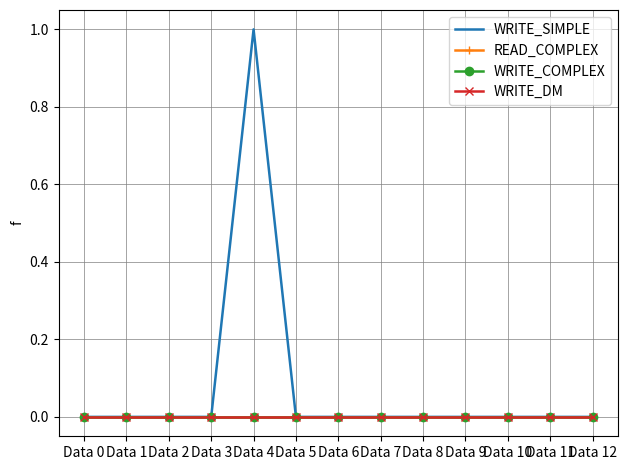

True or false: READ_COMPLEX has a value of 0 at Data 3.

True